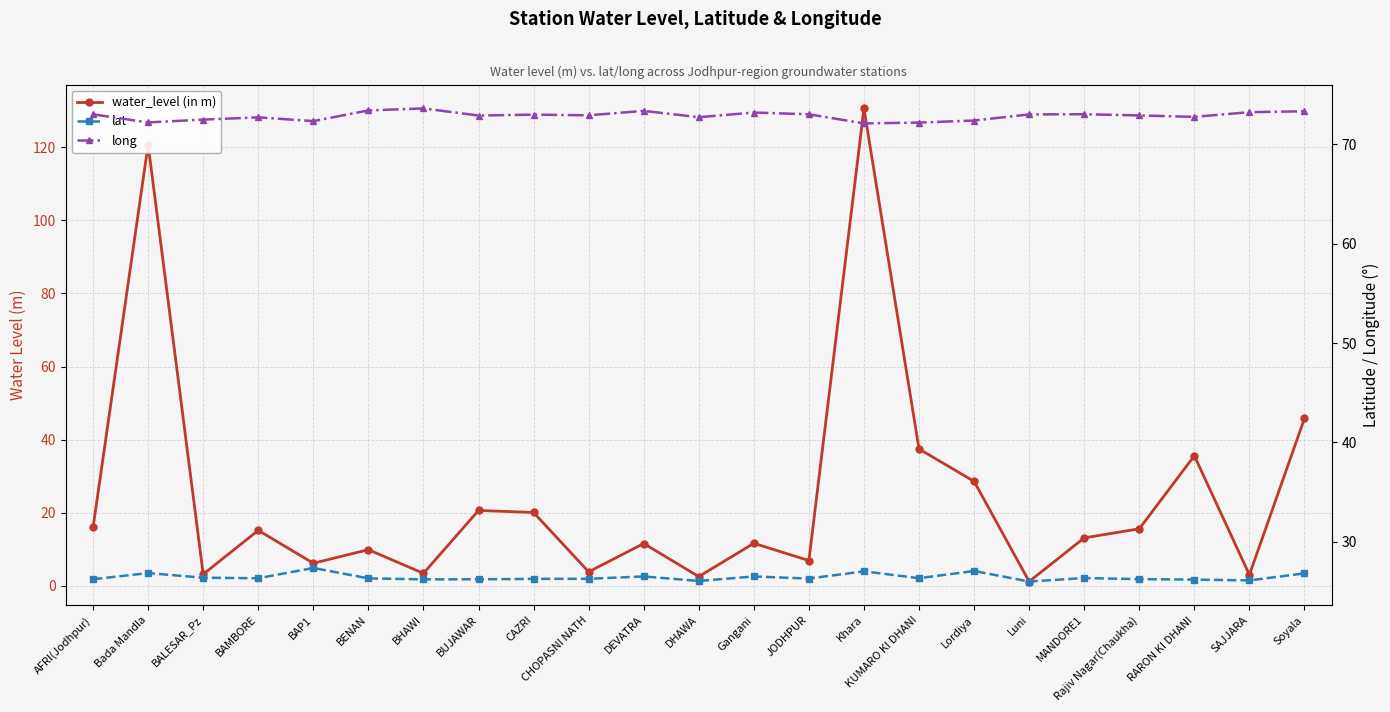

What are all the series names shown in the legend?

water_level (in m), lat, long